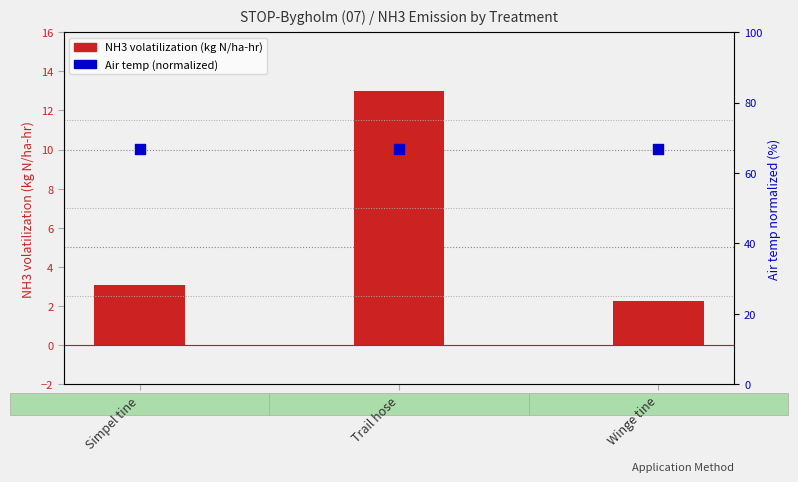

Which series has the largest Y range (max minus min)?

NH3 volatilization (kg N/ha-hr)